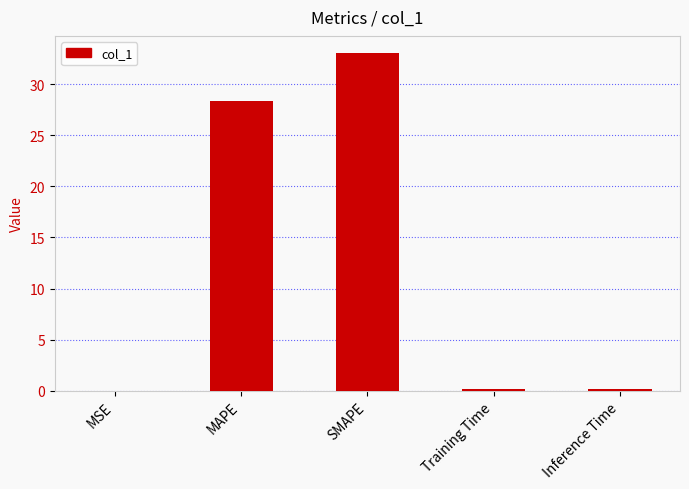

Which has a higher value, SMAPE or MAPE?

SMAPE